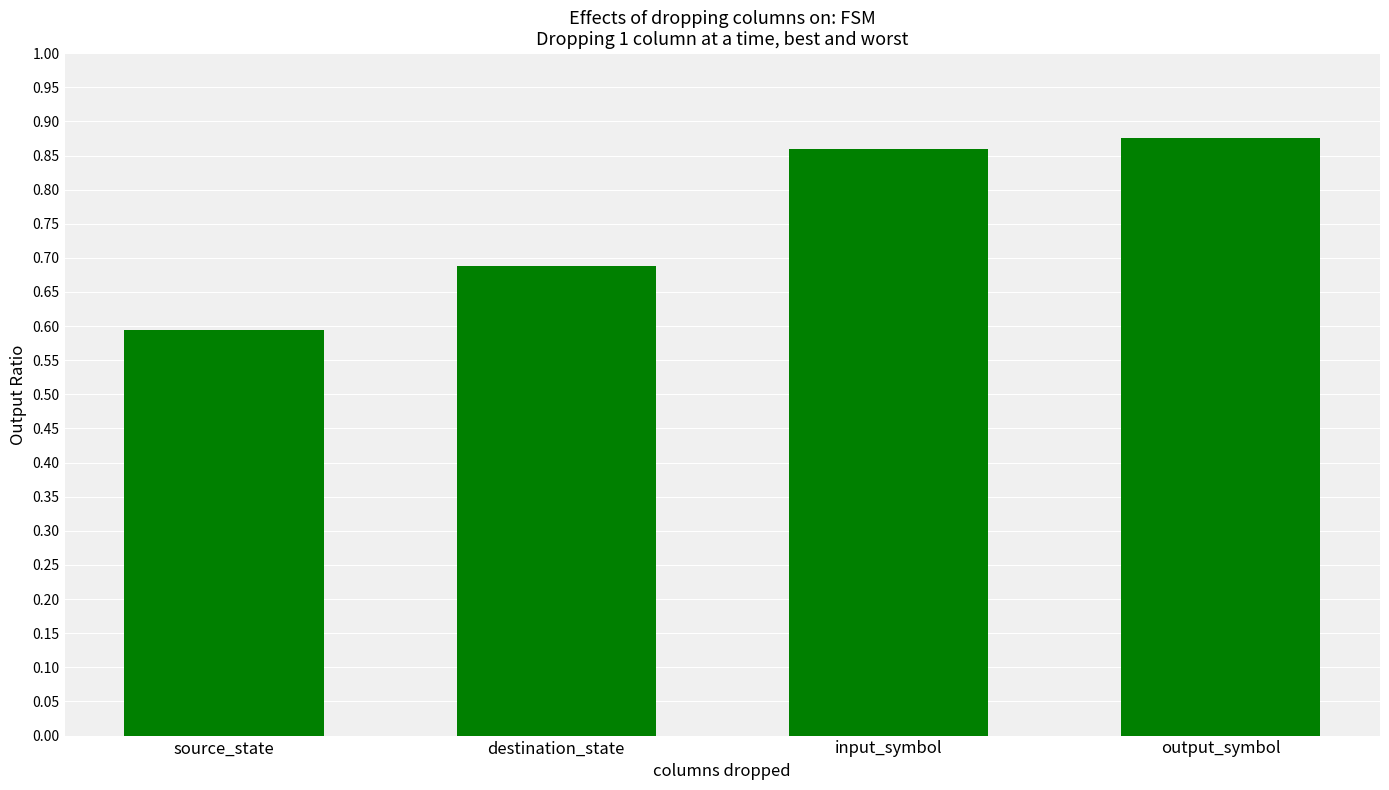

The value at output_symbol is 1.6. True or false?

False